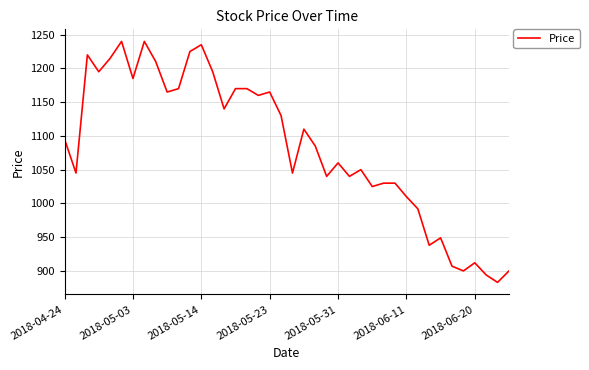

What is the difference between the maximum and minimum values?

357